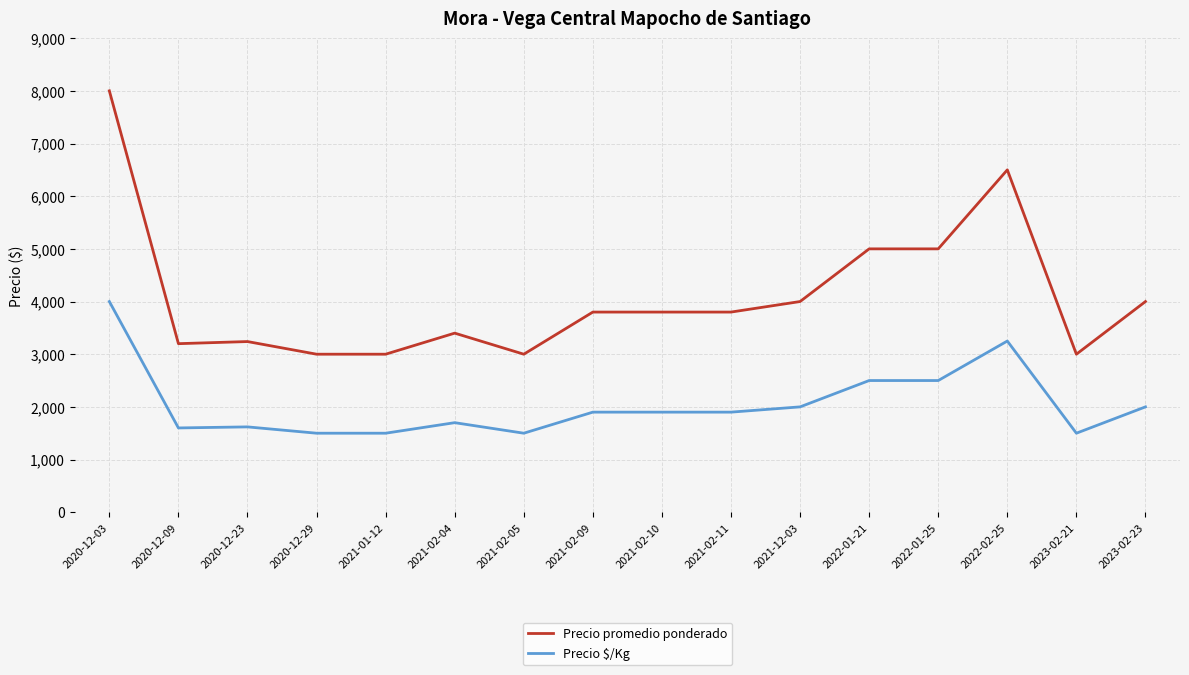

Does the chart display data point markers on the line(s)?

No